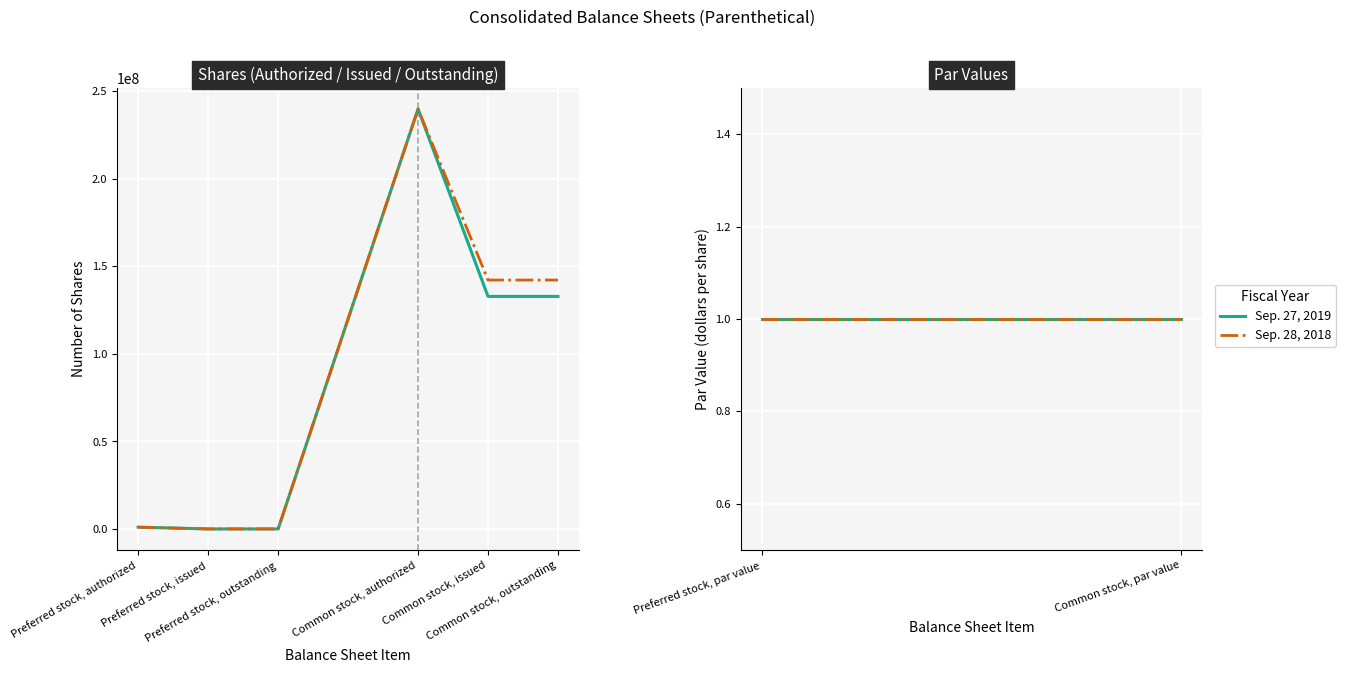

List the series in order of their overall mean, lowest first.

Sep. 27, 2019, Sep. 28, 2018